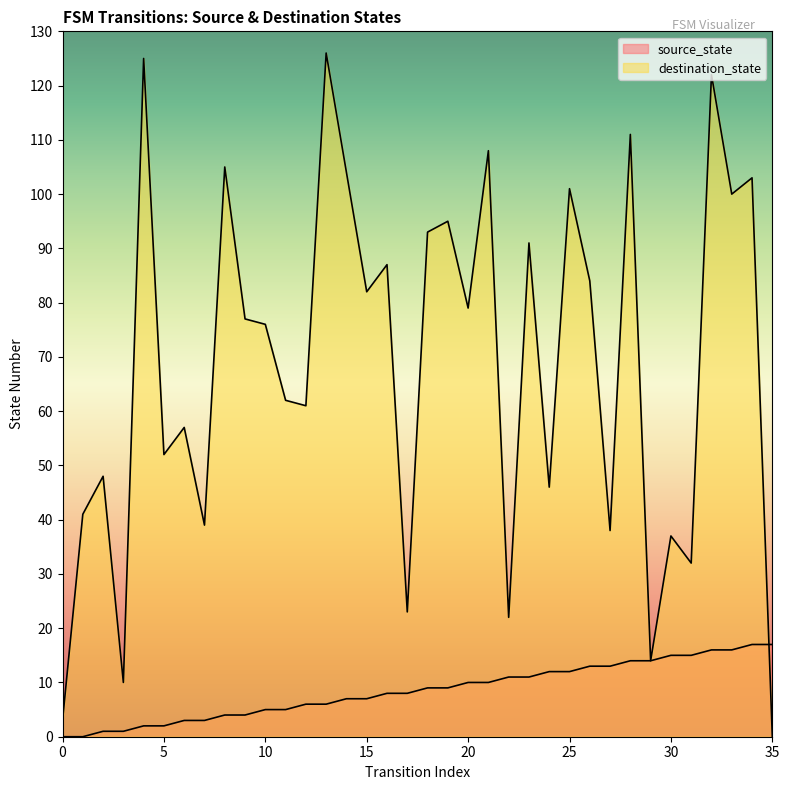

At which category does destination_state reach its first local valley?

3